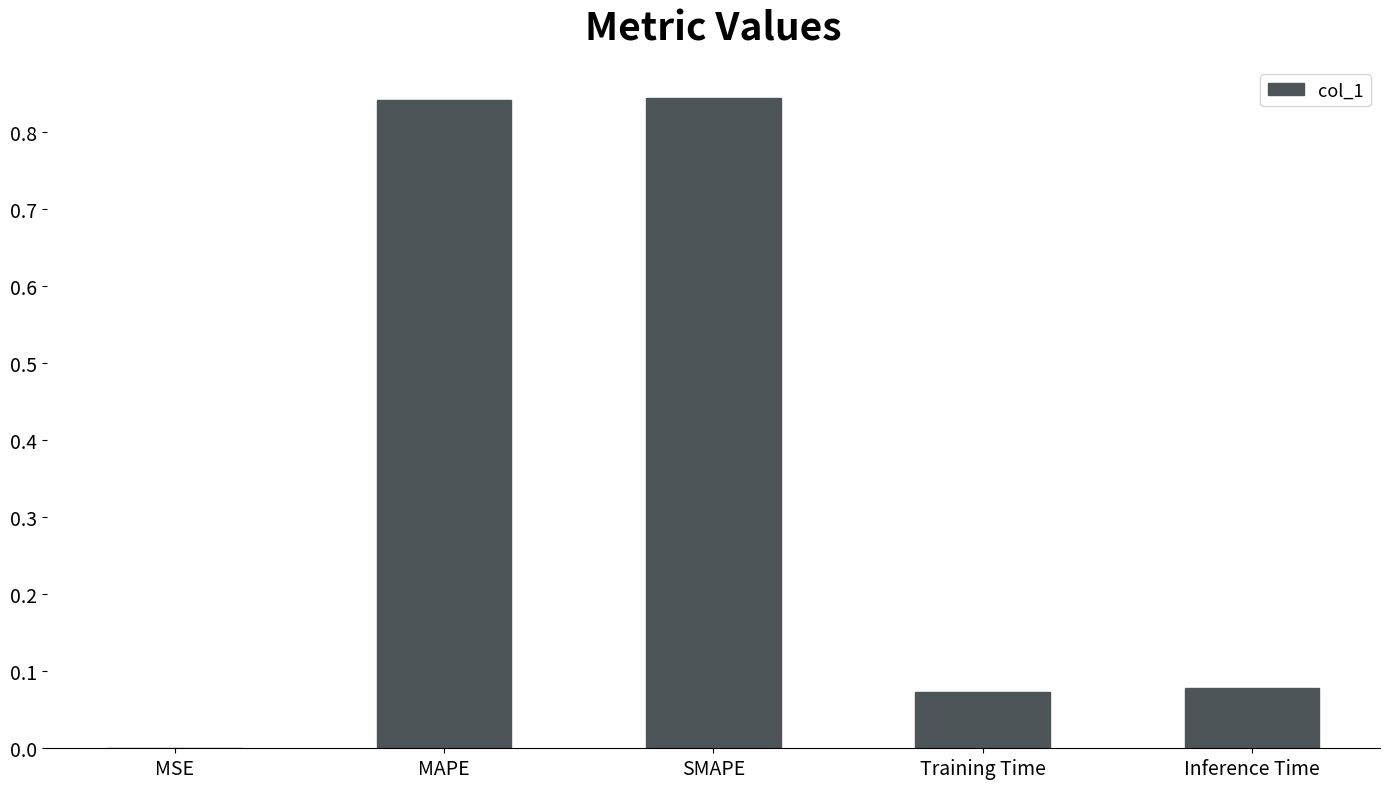

True or false: the data shows 0.5 at SMAPE.

False